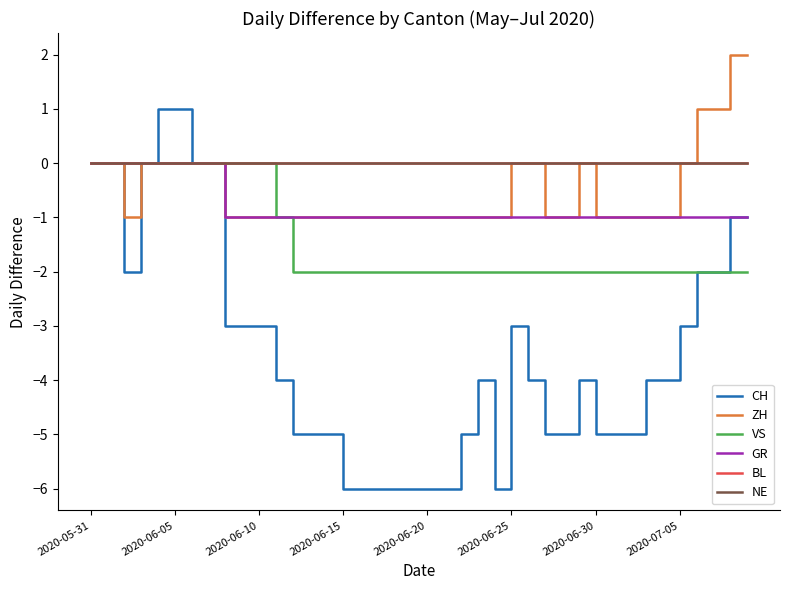

Does the chart display data point markers on the line(s)?

No